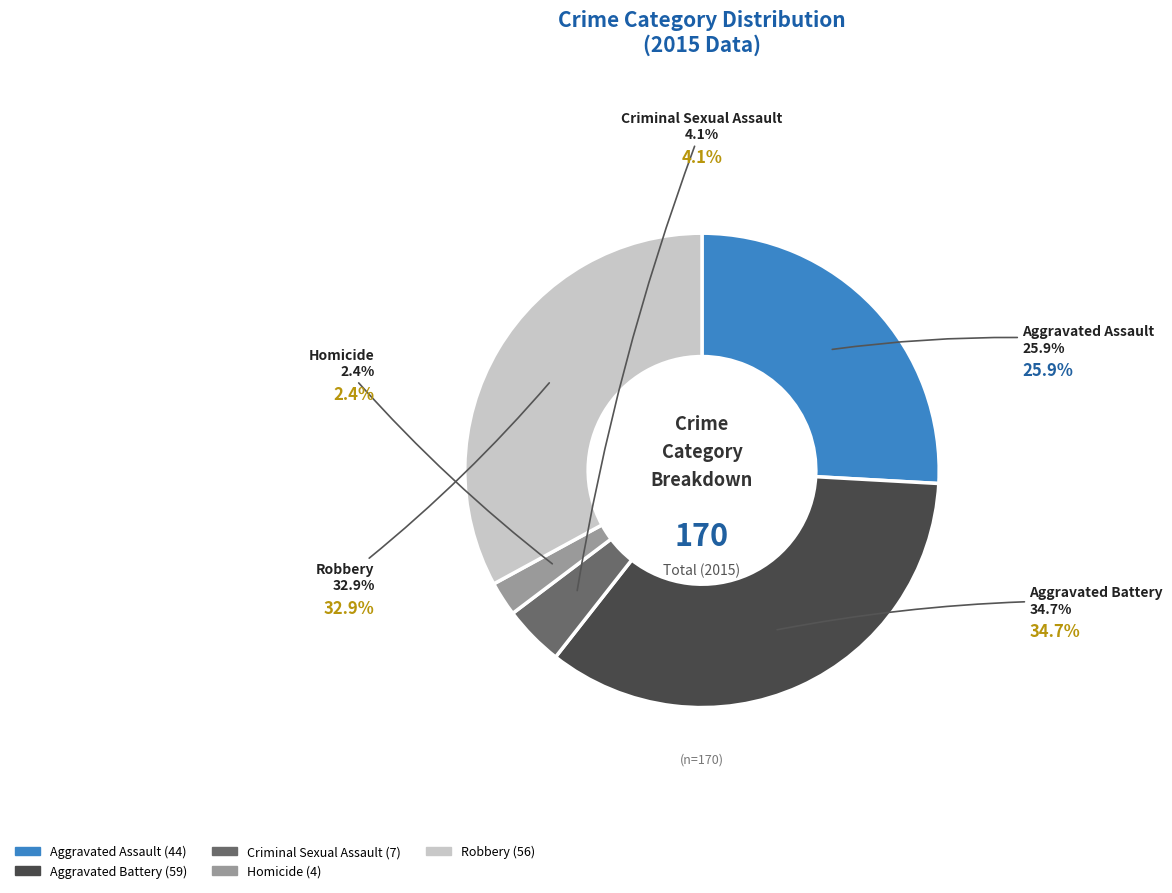

To the nearest percent, what portion does Aggravated Assault represent?

26%